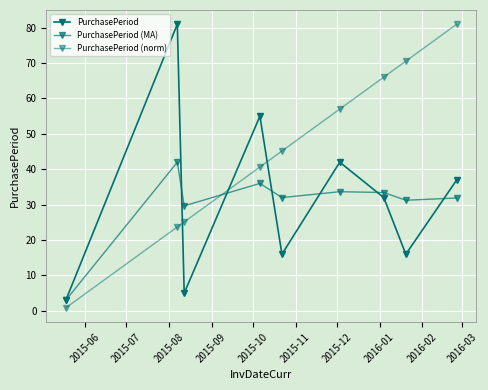

How many values in the PurchasePeriod (norm) series are below 45?

4